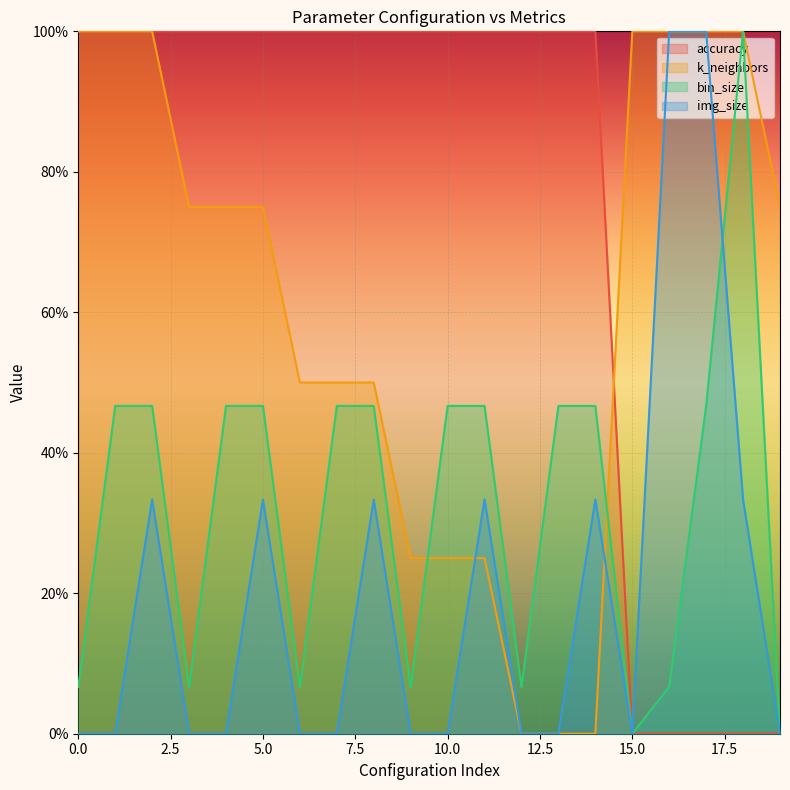

Is the value of accuracy at 5 greater than the value of img_size at 2?

Yes